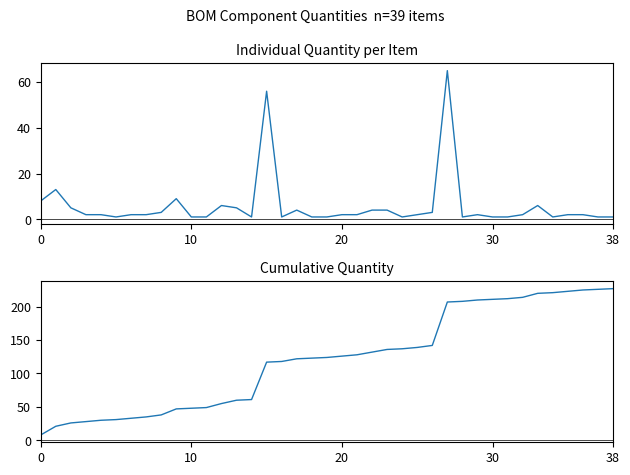

Which series has the largest total across all categories?

Cumulative Quantity